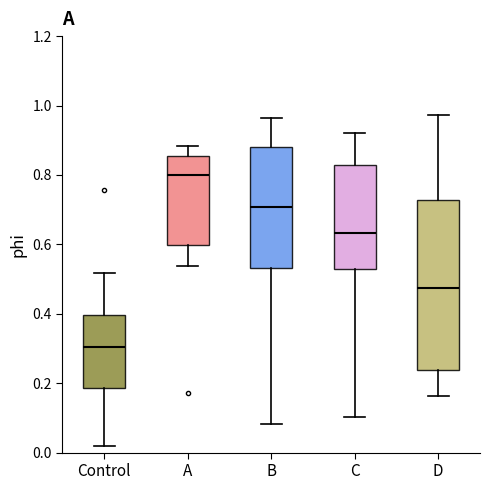

Which box has the lowest median line?

Control